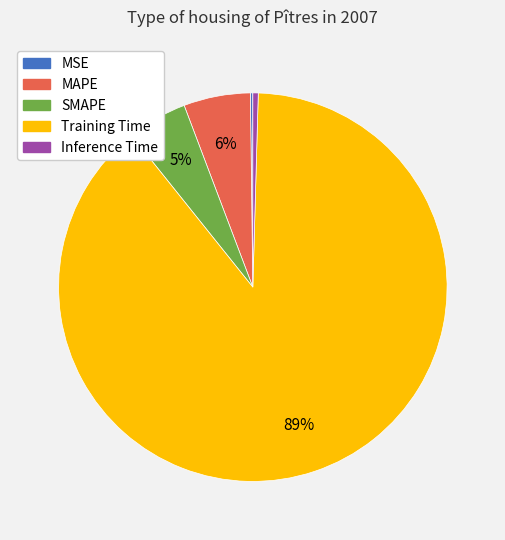

Which category accounts for the majority?

Training Time